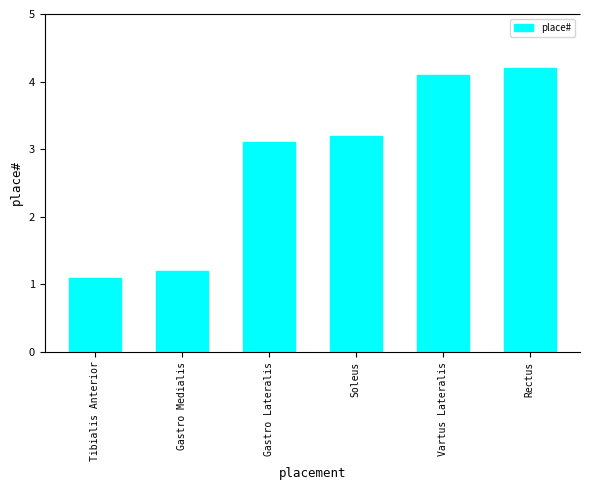

What is the approximate value at Rectus?

4.2